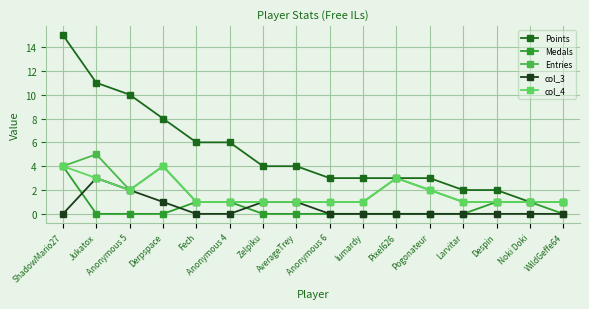

How many values in the Points series are below 4?

8